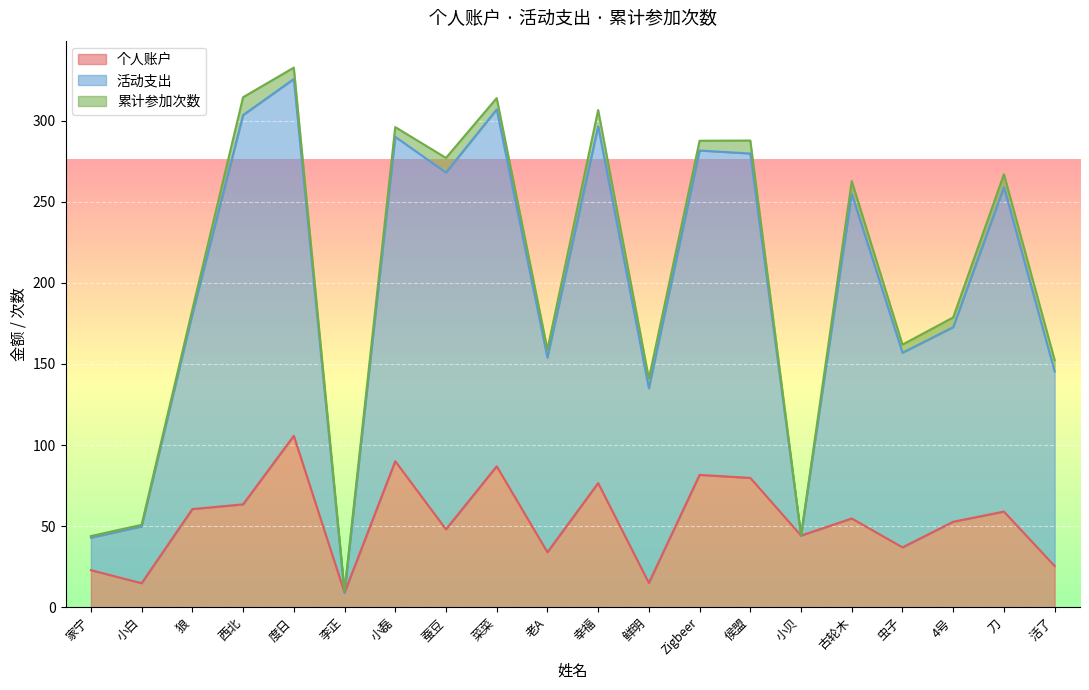

The value of 个人账户 at 菜菜 is 33.5. True or false?

False